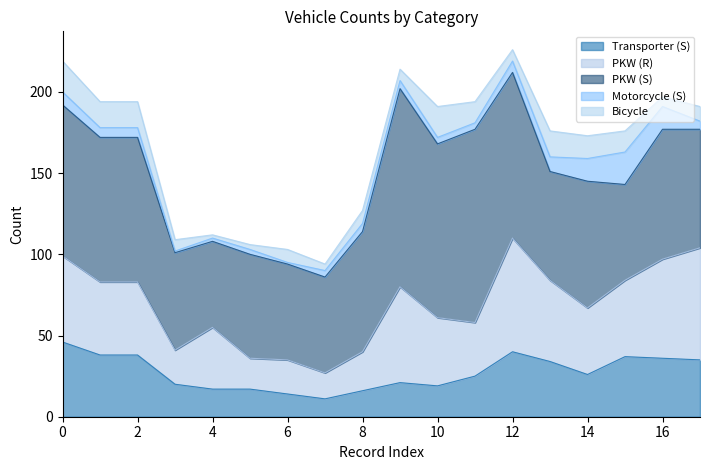

Does the chart display data point markers on the line(s)?

No